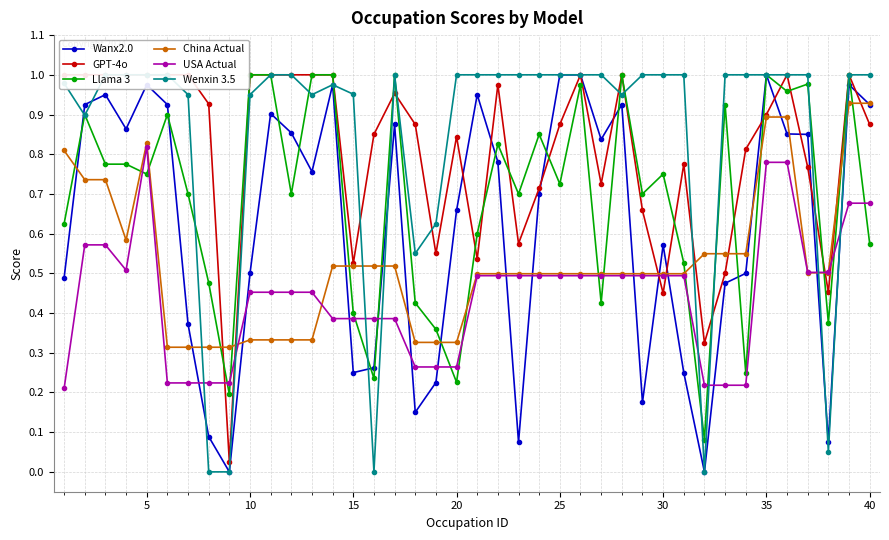

How many times do Llama 3 and USA Actual cross each other?

15